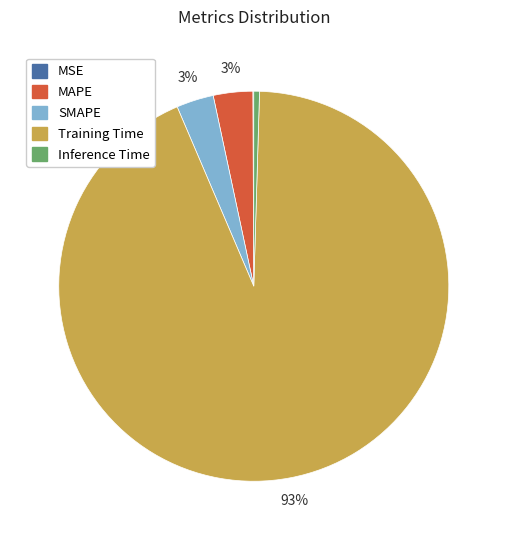

What percentage is the SMAPE slice, to the nearest percent?

3%